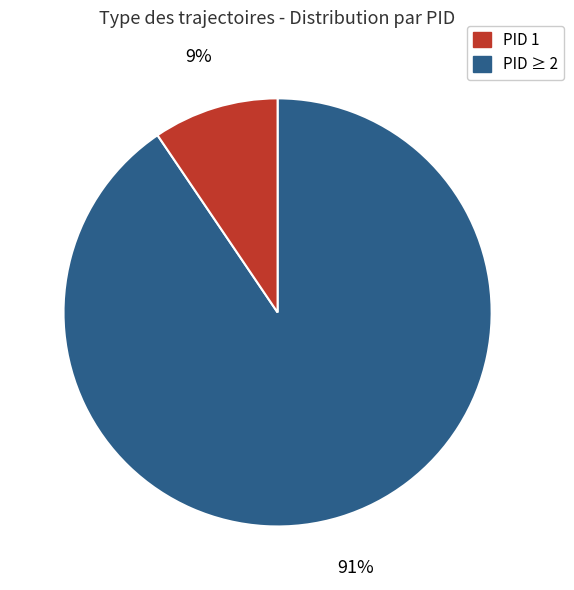

Is there any slice that represents more than half of the pie?

Yes